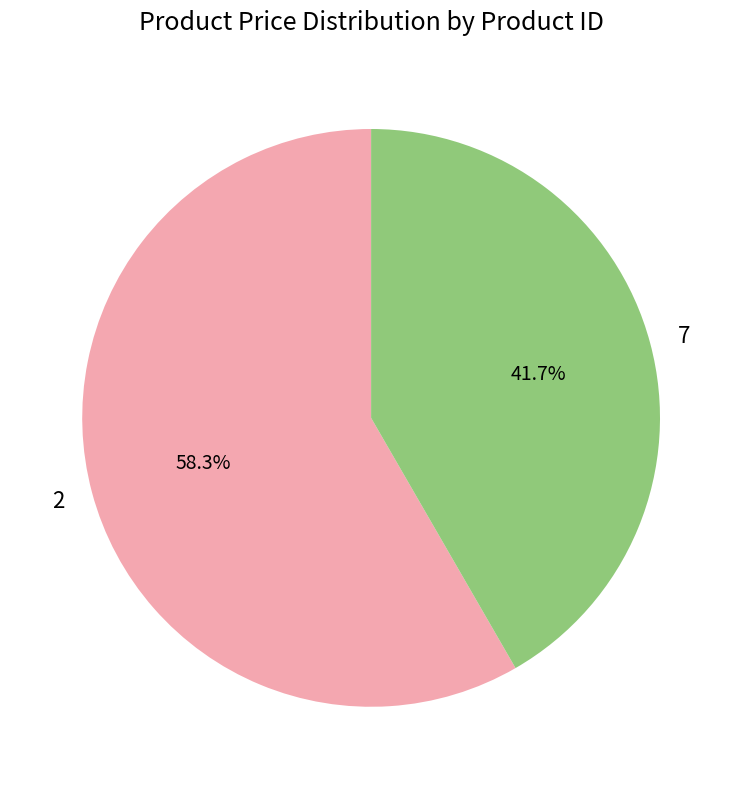

What is the ratio of the value at 7 to the value at 2?

0.7